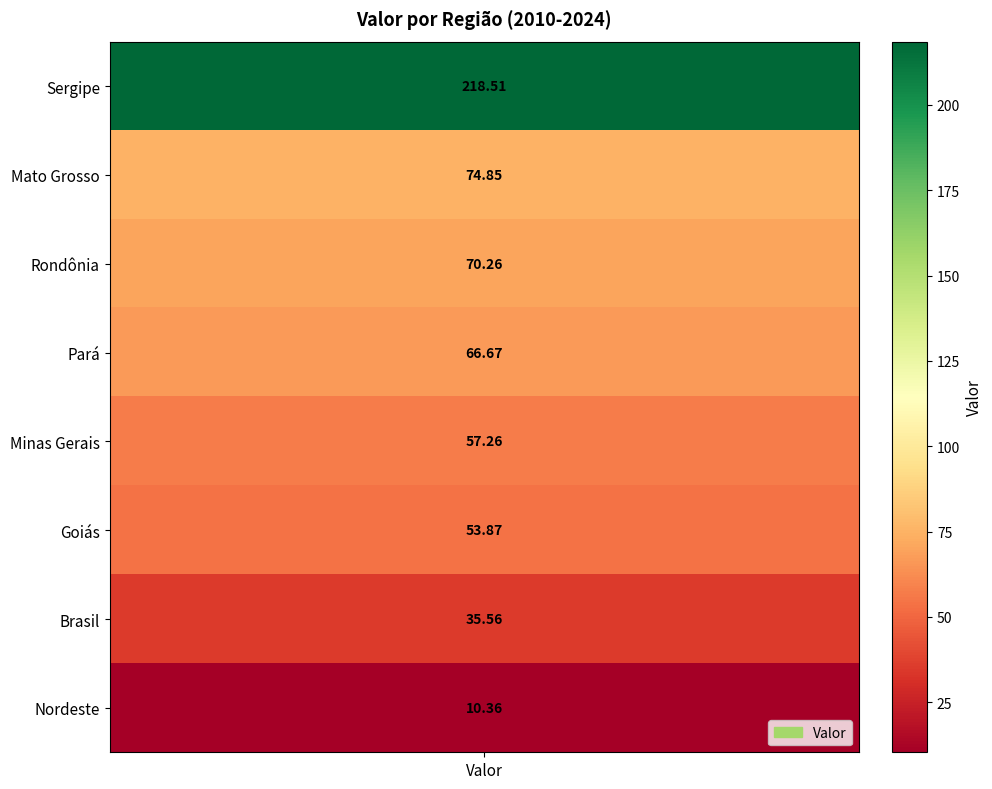

Which has a higher value, 3 or 1?

1